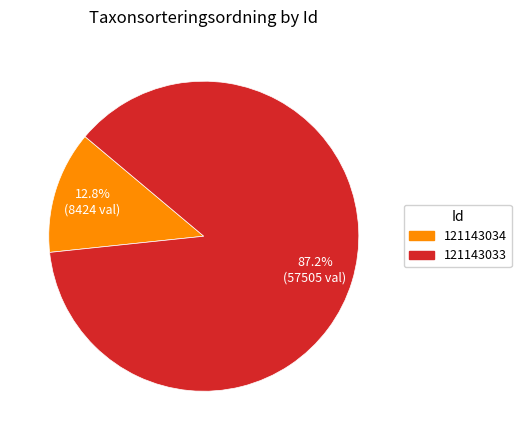

To the nearest percent, what portion does 121143034 represent?

13%